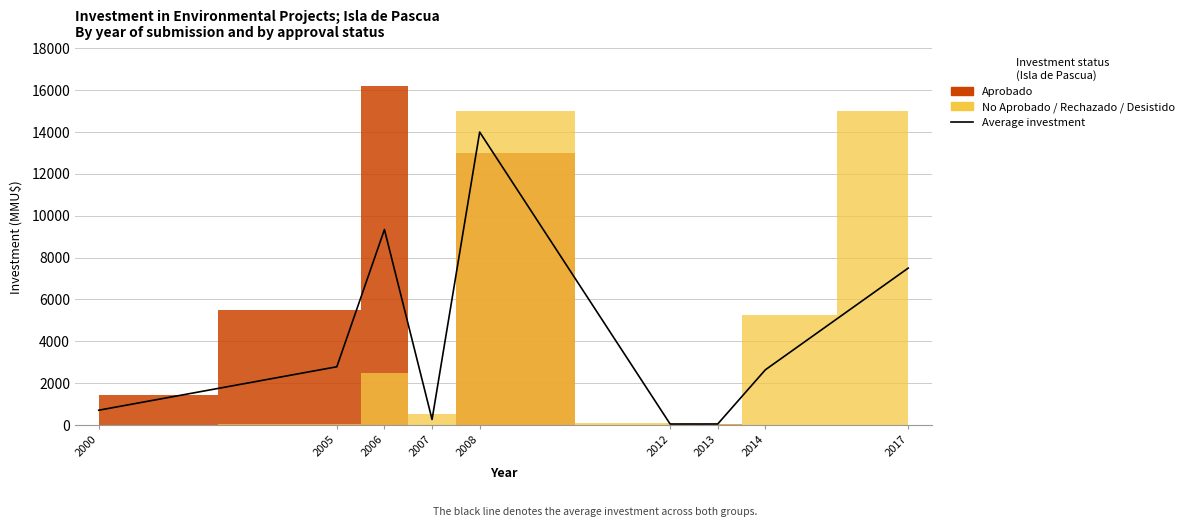

What is the greatest value displayed?

14000.0